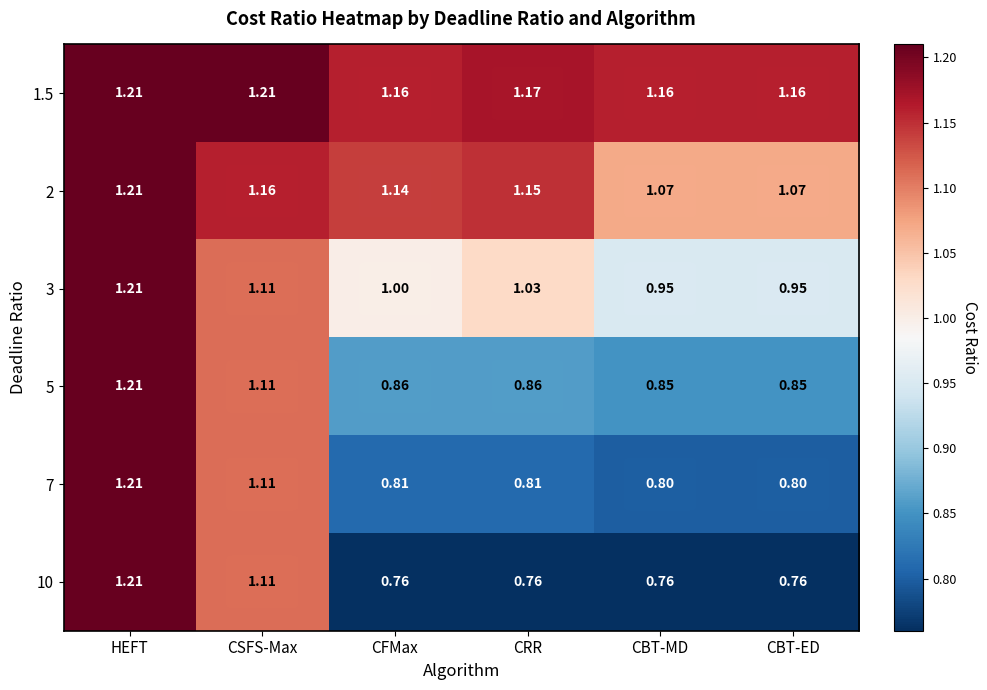

Which category has the highest value in the 5 series?

HEFT